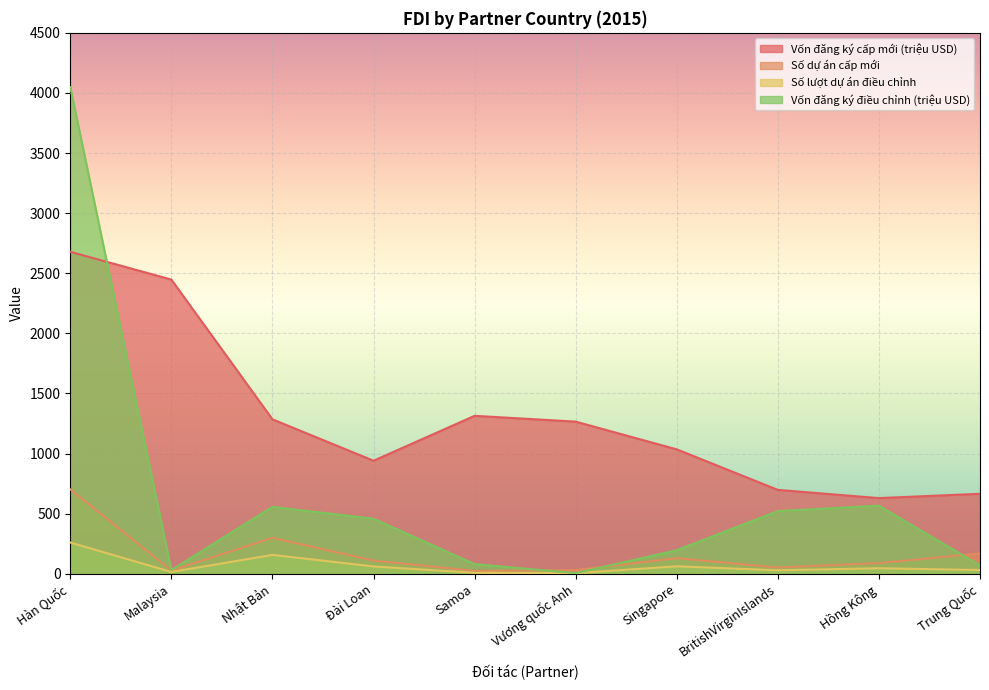

True or false: Vốn đăng ký điều chỉnh (triệu USD) and Số lượt dự án điều chỉnh cross at least once.

False